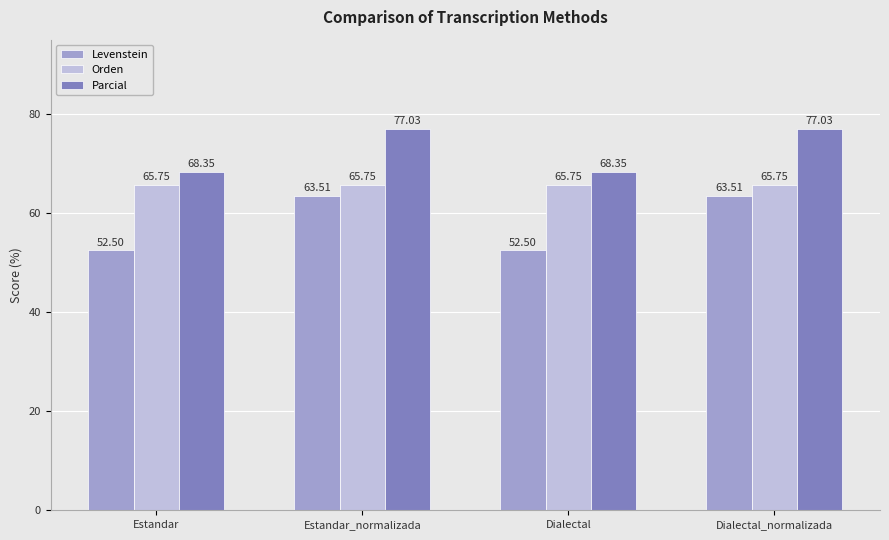

What is the total value across all series at Estandar_normalizada?

206.3